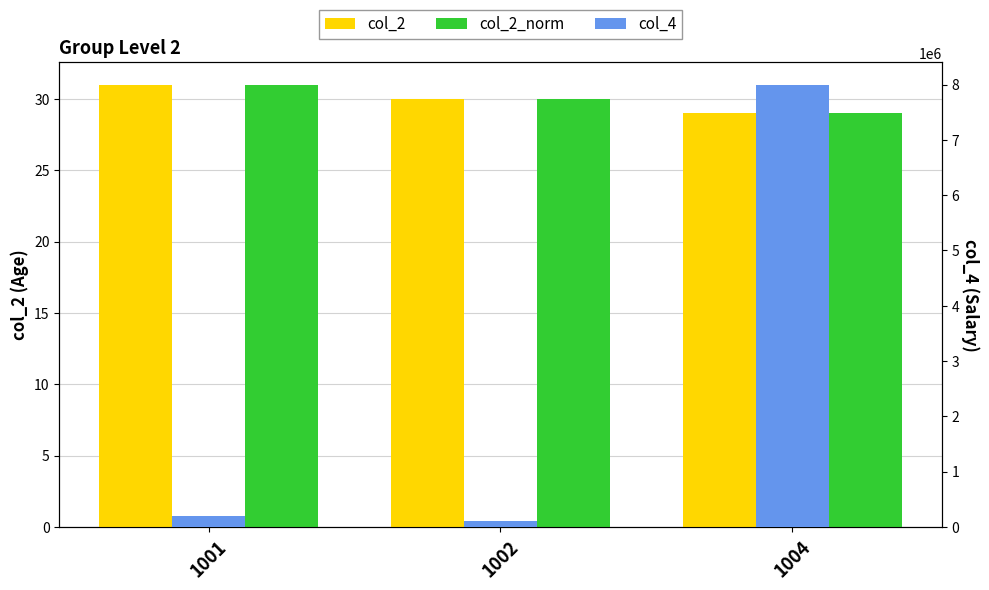

Reading left to right, what are all the values shown in this chart?

col_2: 1001=31	1002=30	1004=29
col_2_norm: 1001=31	1002=30	1004=29
col_4: 1001=200000	1002=100999	1004=8000089